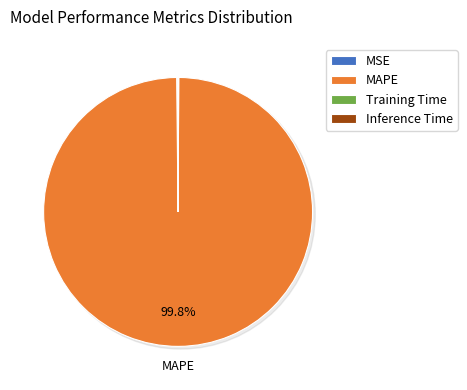

How many segments does this pie chart have?

4